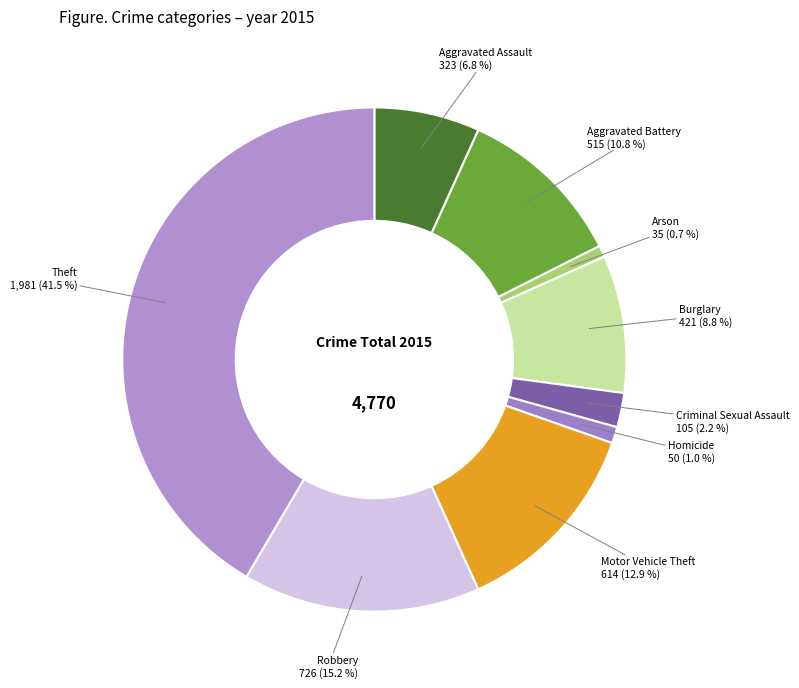

Is Burglary the majority of the pie?

No